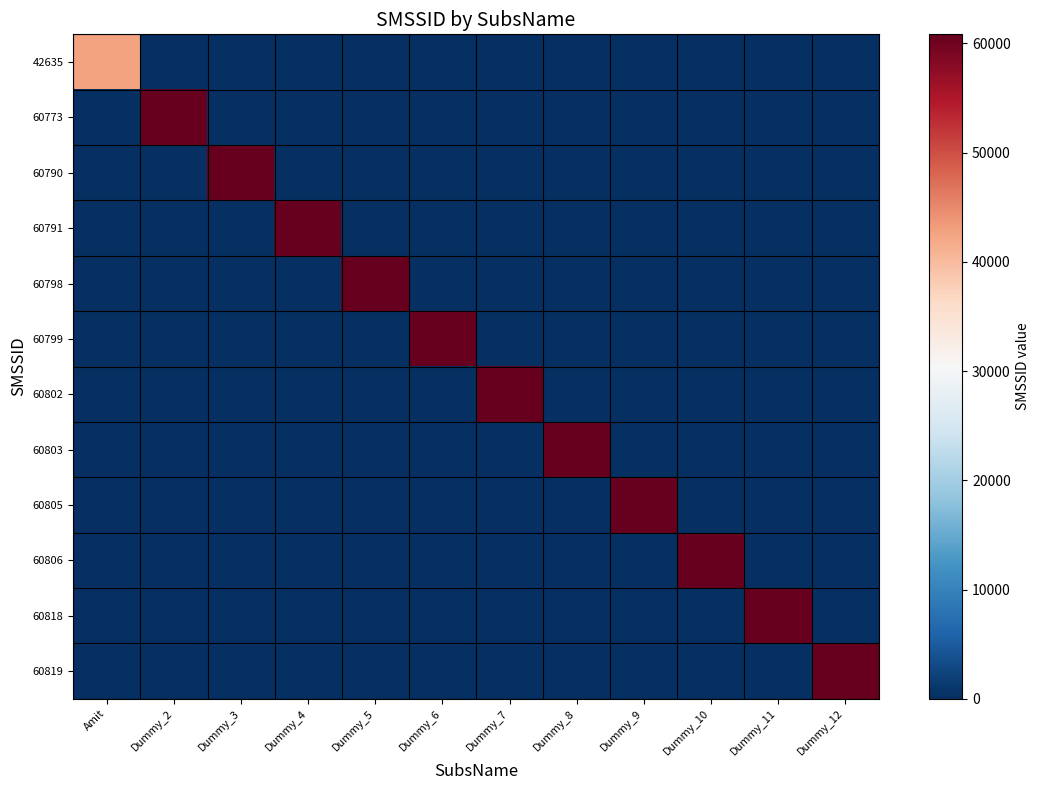

Reading left to right, what are all the values shown in this chart?

42635: Amit=42635	Dummy_2=0	Dummy_3=0	Dummy_4=0	Dummy_5=0	Dummy_6=0	Dummy_7=0	Dummy_8=0	Dummy_9=0	Dummy_10=0	Dummy_11=0	Dummy_12=0
60773: Amit=0	Dummy_2=60773	Dummy_3=0	Dummy_4=0	Dummy_5=0	Dummy_6=0	Dummy_7=0	Dummy_8=0	Dummy_9=0	Dummy_10=0	Dummy_11=0	Dummy_12=0
60790: Amit=0	Dummy_2=0	Dummy_3=60790	Dummy_4=0	Dummy_5=0	Dummy_6=0	Dummy_7=0	Dummy_8=0	Dummy_9=0	Dummy_10=0	Dummy_11=0	Dummy_12=0
60791: Amit=0	Dummy_2=0	Dummy_3=0	Dummy_4=60791	Dummy_5=0	Dummy_6=0	Dummy_7=0	Dummy_8=0	Dummy_9=0	Dummy_10=0	Dummy_11=0	Dummy_12=0
60798: Amit=0	Dummy_2=0	Dummy_3=0	Dummy_4=0	Dummy_5=60798	Dummy_6=0	Dummy_7=0	Dummy_8=0	Dummy_9=0	Dummy_10=0	Dummy_11=0	Dummy_12=0
60799: Amit=0	Dummy_2=0	Dummy_3=0	Dummy_4=0	Dummy_5=0	Dummy_6=60799	Dummy_7=0	Dummy_8=0	Dummy_9=0	Dummy_10=0	Dummy_11=0	Dummy_12=0
60802: Amit=0	Dummy_2=0	Dummy_3=0	Dummy_4=0	Dummy_5=0	Dummy_6=0	Dummy_7=60802	Dummy_8=0	Dummy_9=0	Dummy_10=0	Dummy_11=0	Dummy_12=0
60803: Amit=0	Dummy_2=0	Dummy_3=0	Dummy_4=0	Dummy_5=0	Dummy_6=0	Dummy_7=0	Dummy_8=60803	Dummy_9=0	Dummy_10=0	Dummy_11=0	Dummy_12=0
60805: Amit=0	Dummy_2=0	Dummy_3=0	Dummy_4=0	Dummy_5=0	Dummy_6=0	Dummy_7=0	Dummy_8=0	Dummy_9=60805	Dummy_10=0	Dummy_11=0	Dummy_12=0
60806: Amit=0	Dummy_2=0	Dummy_3=0	Dummy_4=0	Dummy_5=0	Dummy_6=0	Dummy_7=0	Dummy_8=0	Dummy_9=0	Dummy_10=60806	Dummy_11=0	Dummy_12=0
60818: Amit=0	Dummy_2=0	Dummy_3=0	Dummy_4=0	Dummy_5=0	Dummy_6=0	Dummy_7=0	Dummy_8=0	Dummy_9=0	Dummy_10=0	Dummy_11=60818	Dummy_12=0
60819: Amit=0	Dummy_2=0	Dummy_3=0	Dummy_4=0	Dummy_5=0	Dummy_6=0	Dummy_7=0	Dummy_8=0	Dummy_9=0	Dummy_10=0	Dummy_11=0	Dummy_12=60819